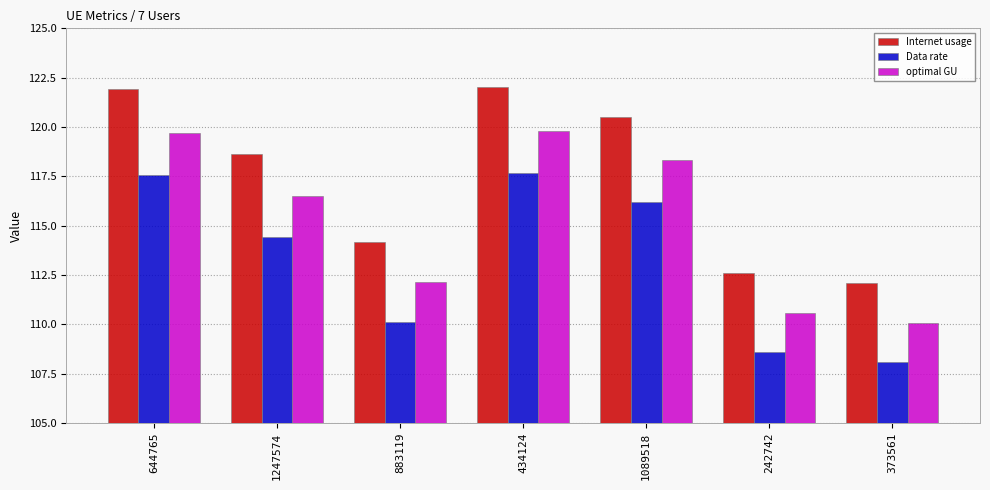

What is the highest value of the Data rate series?

117.6